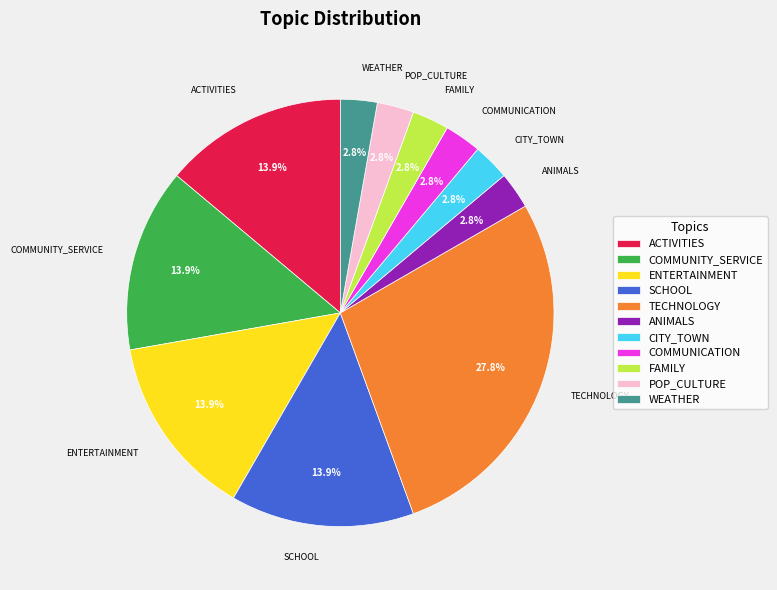

Is the sum of FAMILY and SCHOOL greater than half?

No